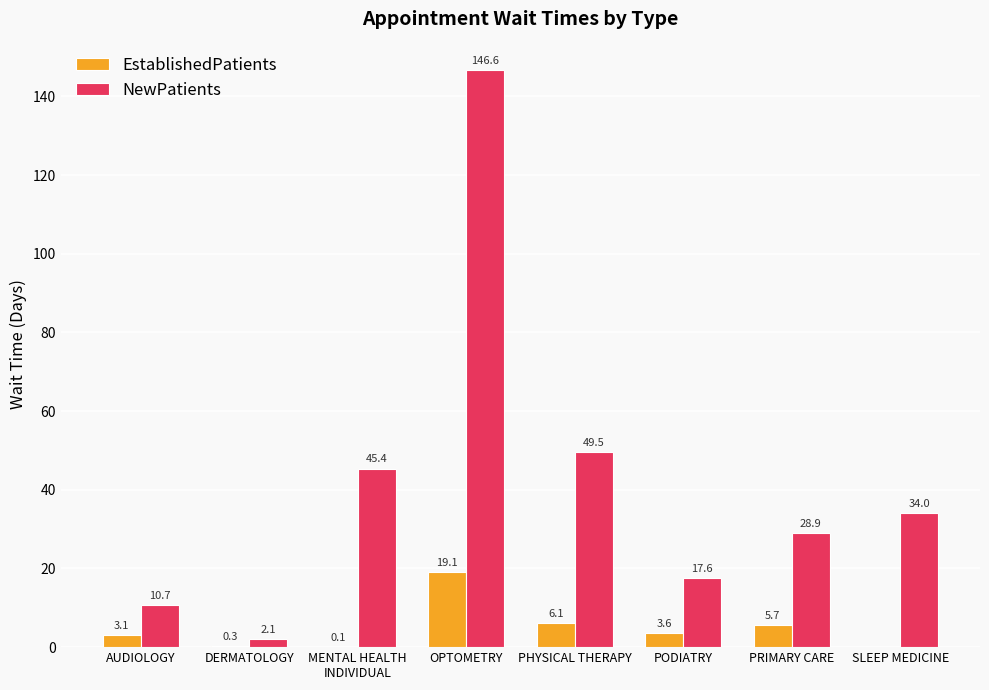

What value does the NewPatients series have at DERMATOLOGY?

2.1